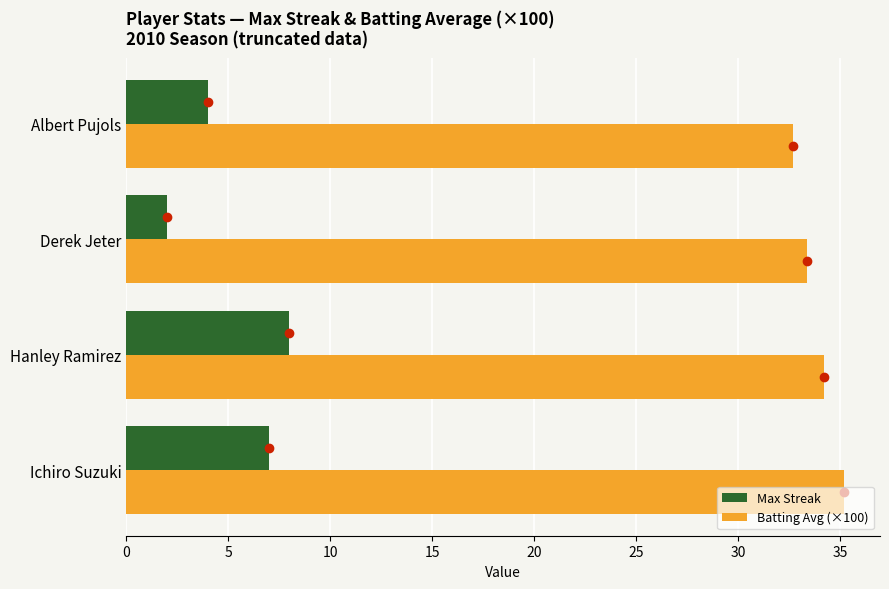

The value of Batting Avg (×100) at Derek Jeter is 55.6. True or false?

False